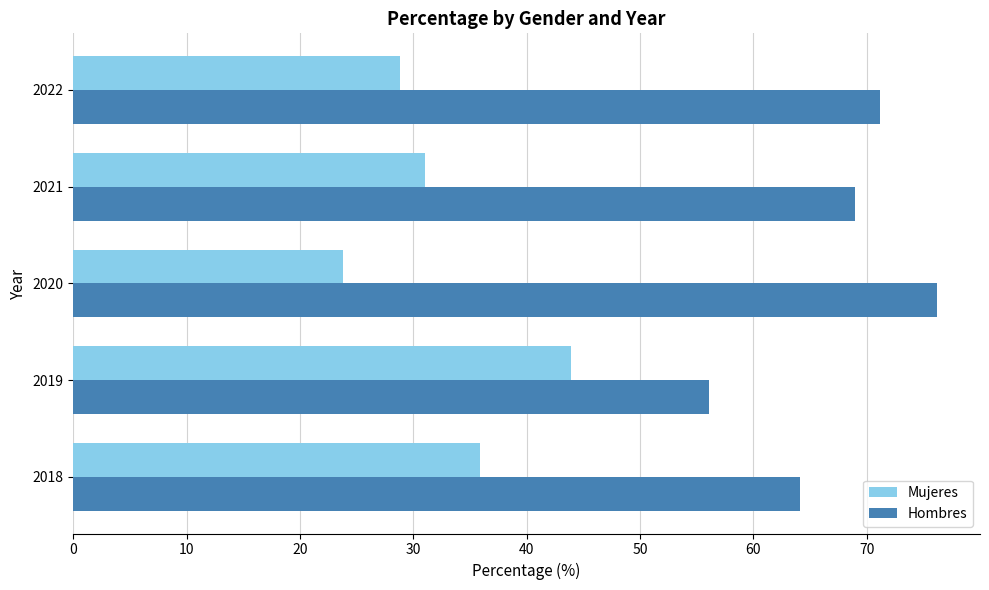

The Mujeres series shows 44.8 at 2022. True or false?

False